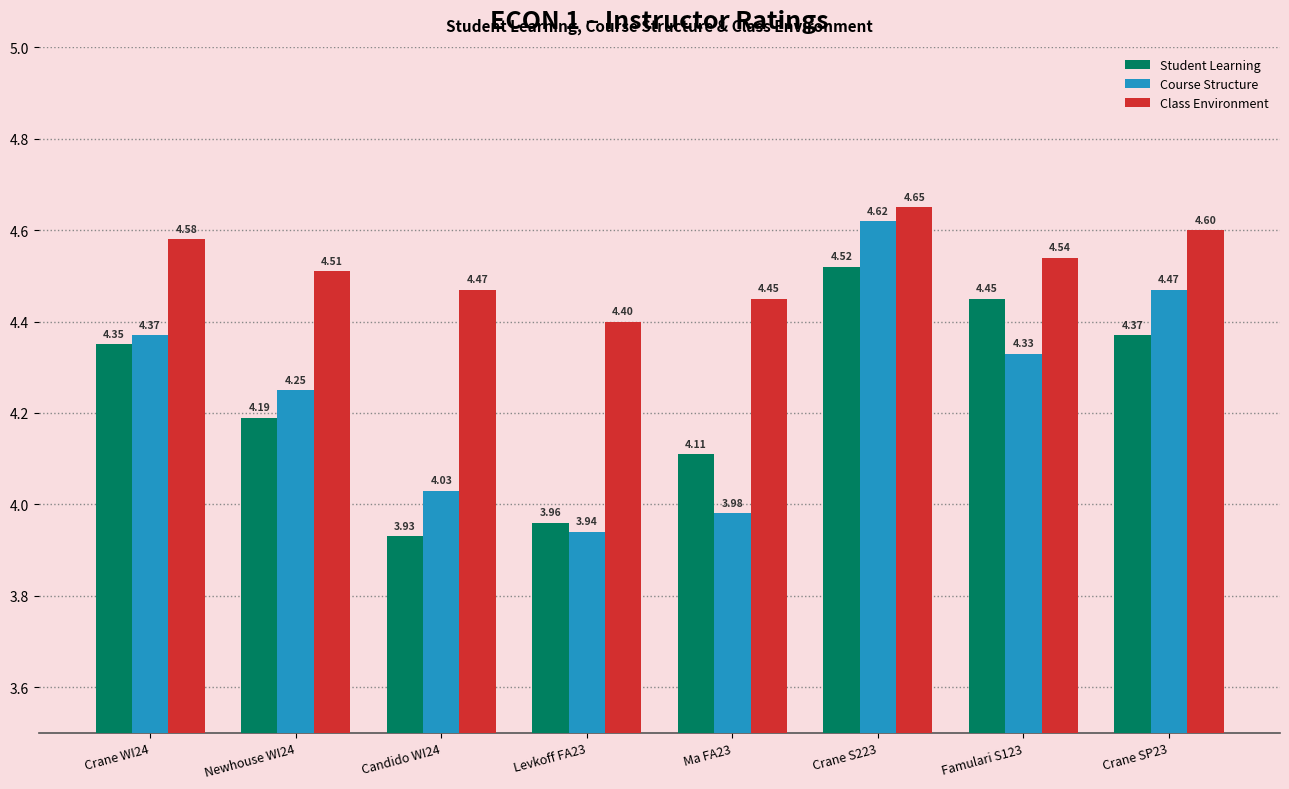

Which series has the largest total across all categories?

Class Environment